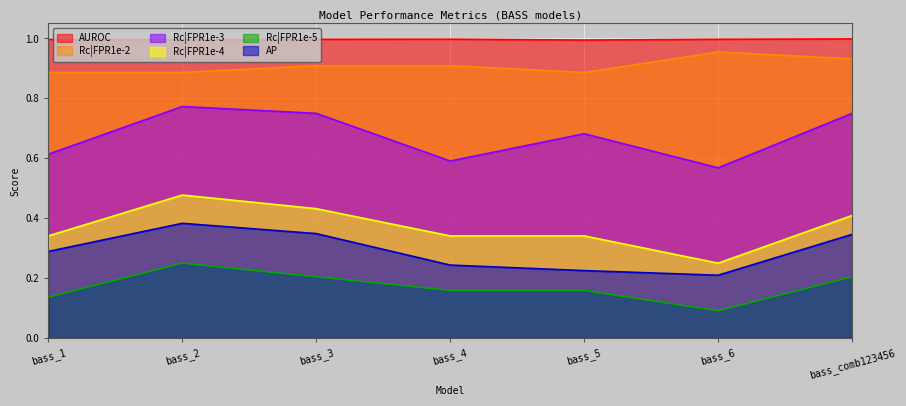

Is it true that AP equals 0.4 at bass_2?

True